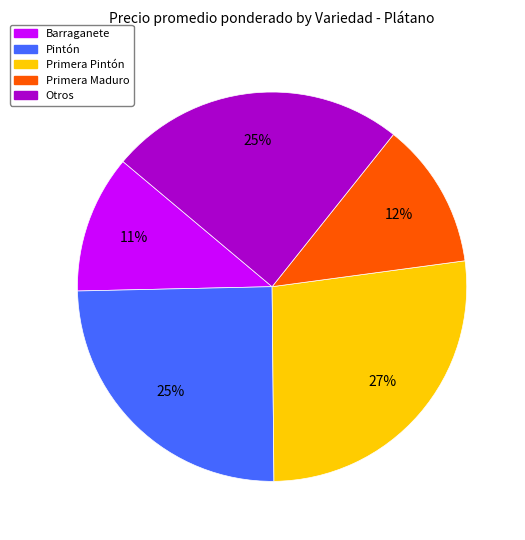

Which slice is the largest?

Primera Pintón